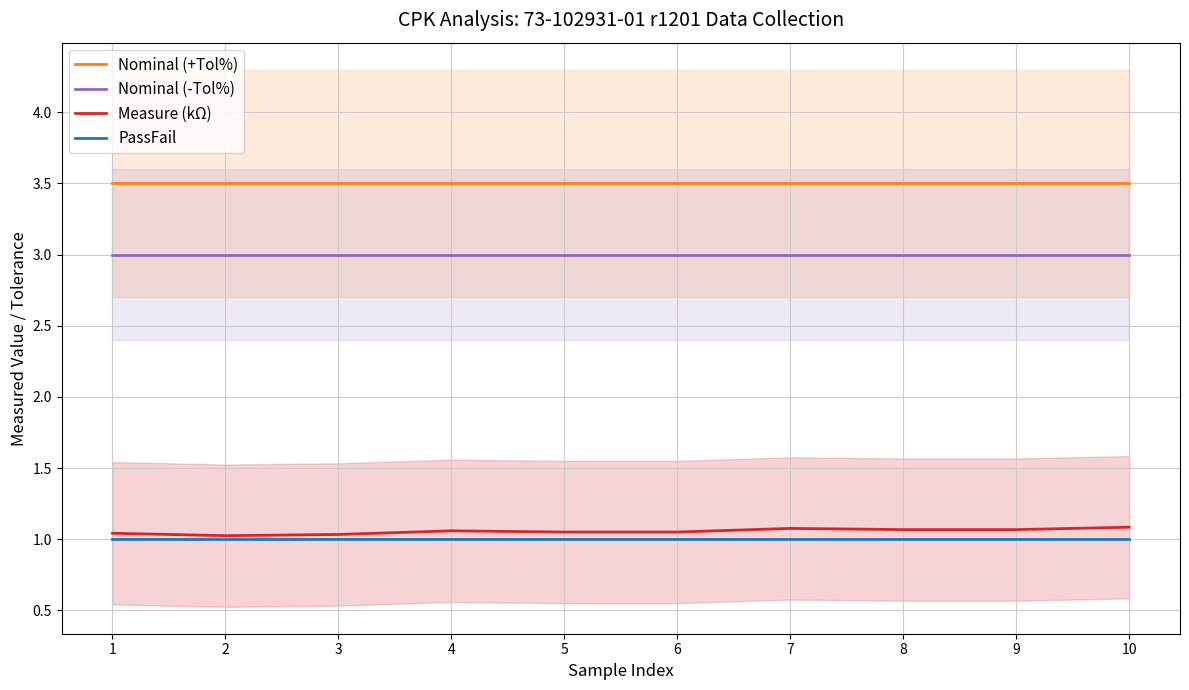

At how many categories does at least one series exceed 2?

10